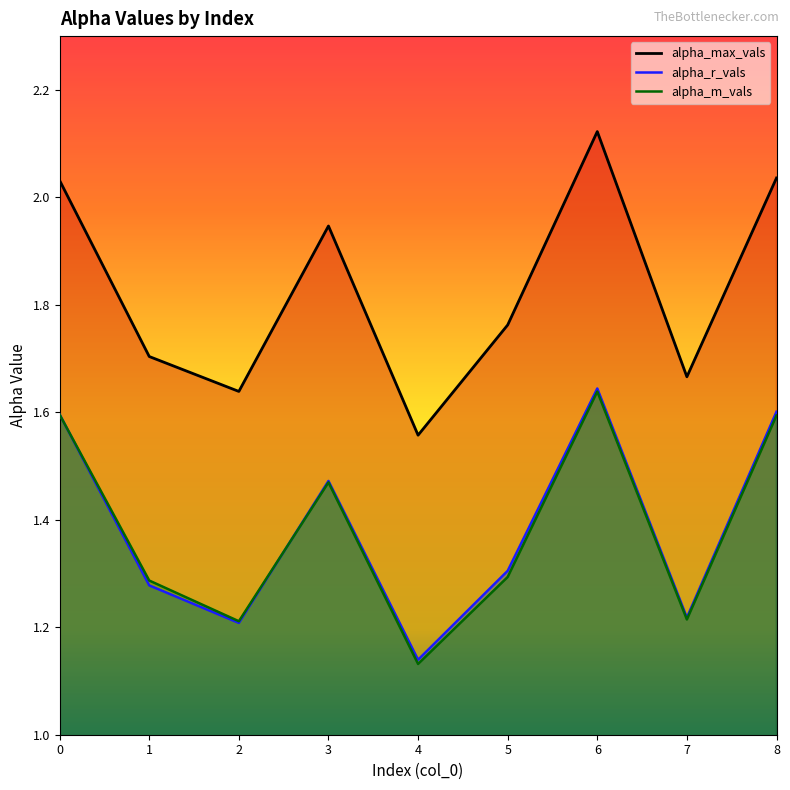

Reading left to right, transcribe all the data shown in this chart.

alpha_max_vals: 0=2.0	1=1.7	2=1.6	3=1.9	4=1.6	5=1.8	6=2.1	7=1.7	8=2.0
alpha_r_vals: 0=1.6	1=1.3	2=1.2	3=1.5	4=1.1	5=1.3	6=1.6	7=1.2	8=1.6
alpha_m_vals: 0=1.6	1=1.3	2=1.2	3=1.5	4=1.1	5=1.3	6=1.6	7=1.2	8=1.6